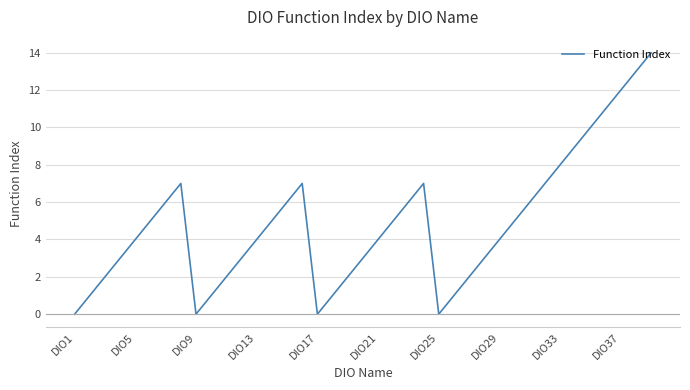

How many interior local peaks (higher than both neighbors) does the data have?

3